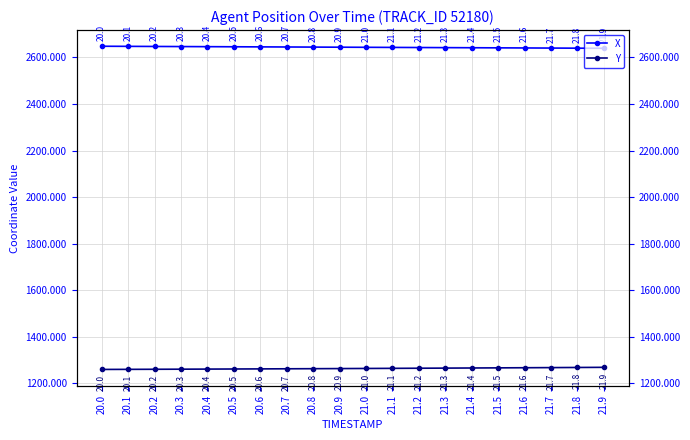

Which series changed the most between 20.1 and 20.6?

X